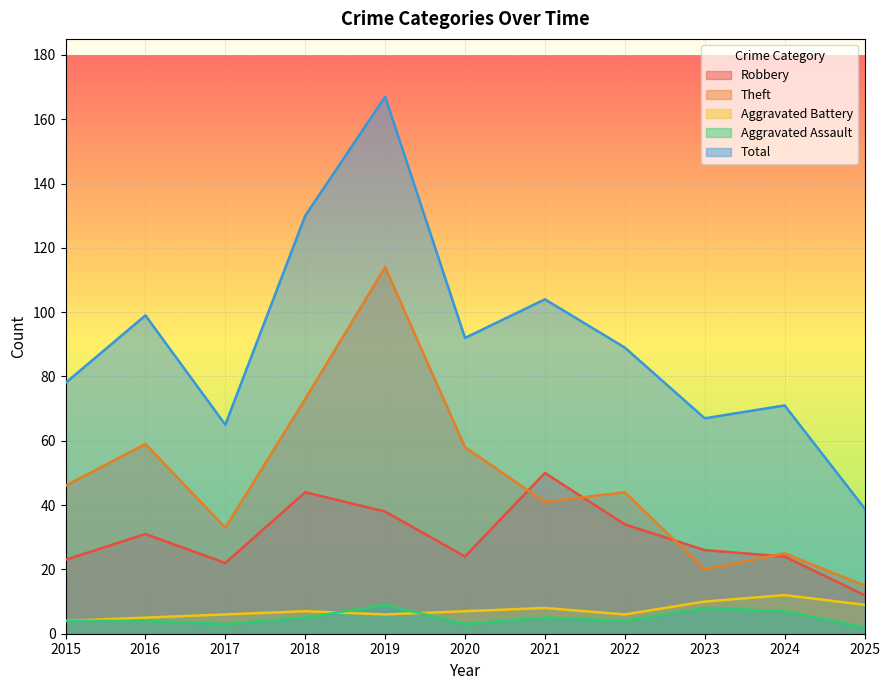

What is the minimum value for Aggravated Battery?

4